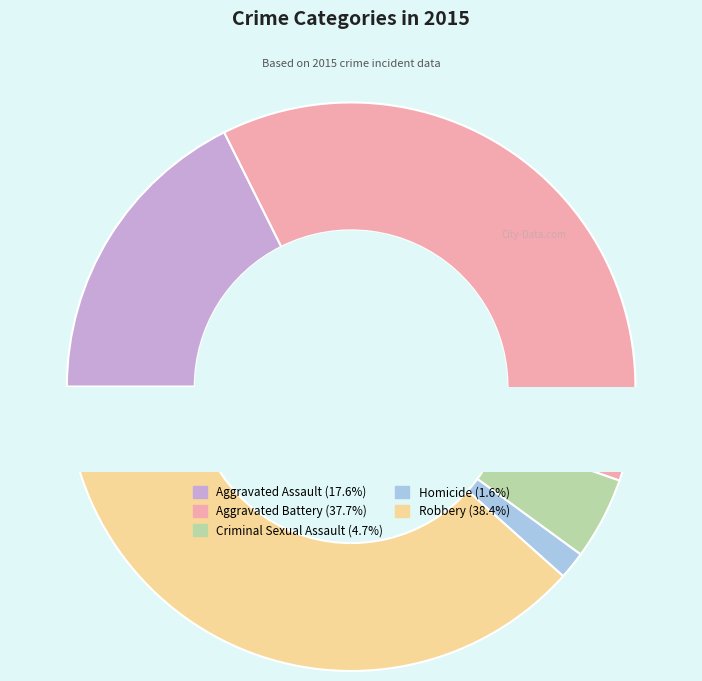

Rank the categories by value from highest to lowest.

Robbery, Aggravated Battery, Aggravated Assault, Criminal Sexual Assault, Homicide